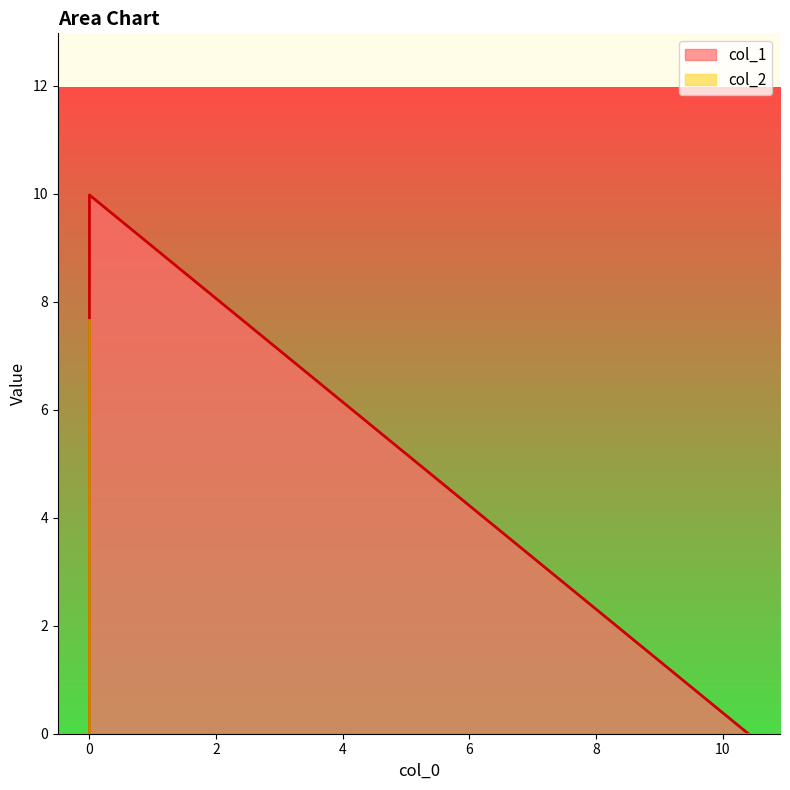

What is the difference between the col_2 values at 10.404745 and 0.0?

7.7